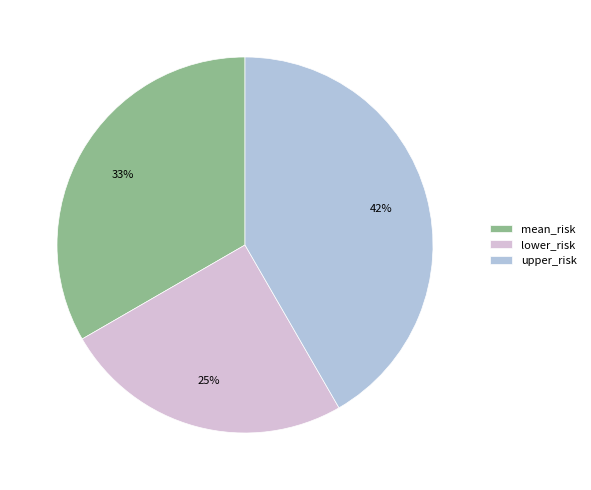

Is there a majority slice in this chart?

No